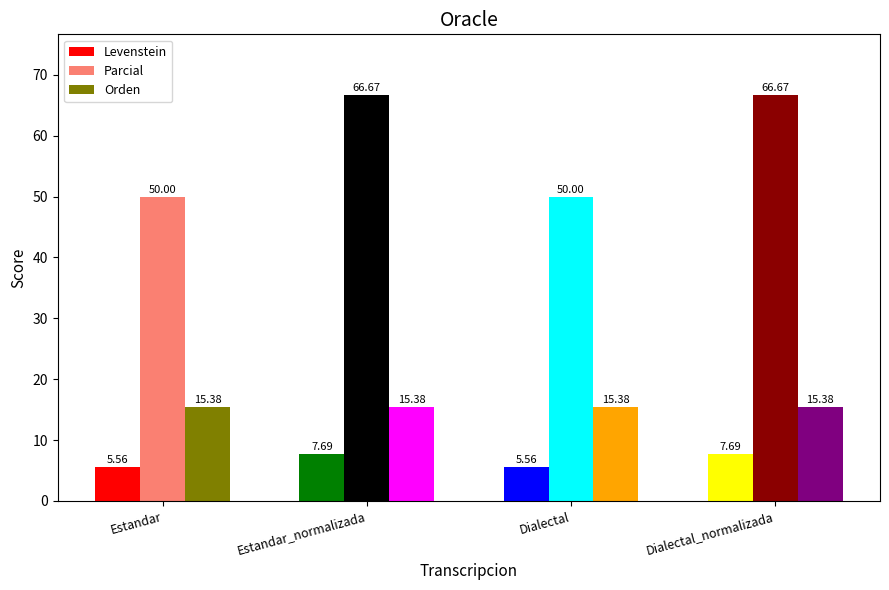

How many data points in Levenstein are less than 7?

2